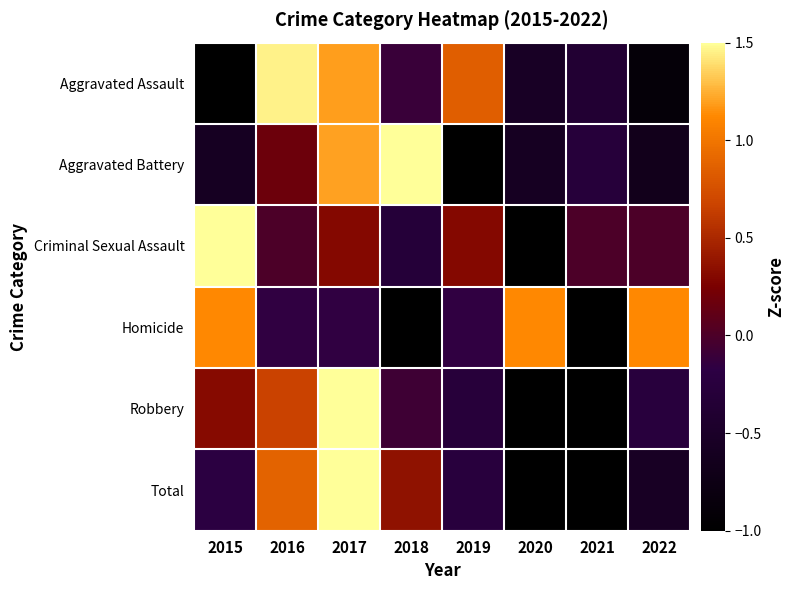

Rank the series by their maximum value, from lowest to highest.

Homicide, Aggravated Assault, Criminal Sexual Assault, Aggravated Battery, Total, Robbery